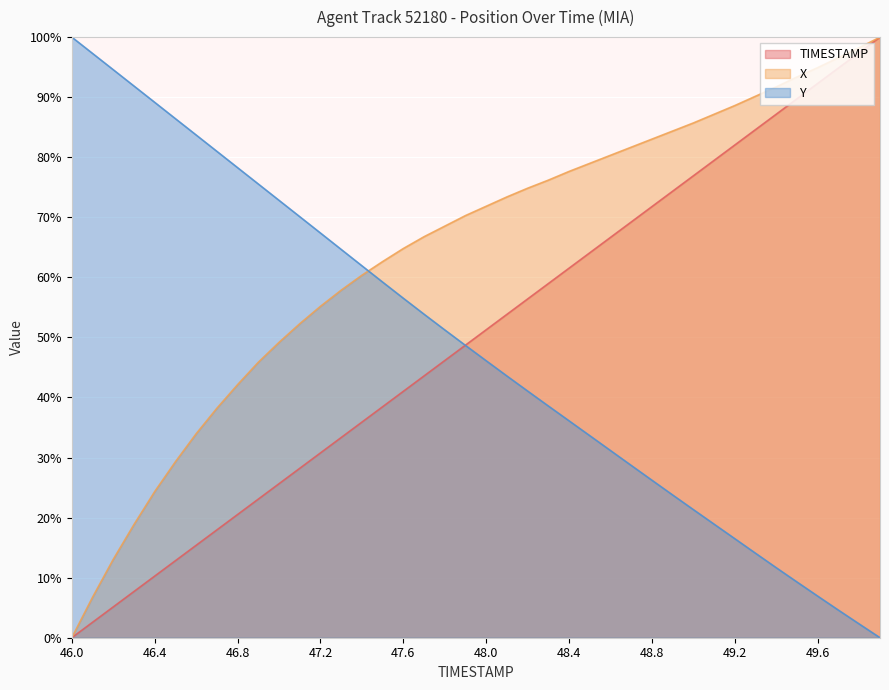

Where is TIMESTAMP nearest to the value 50?

47.9